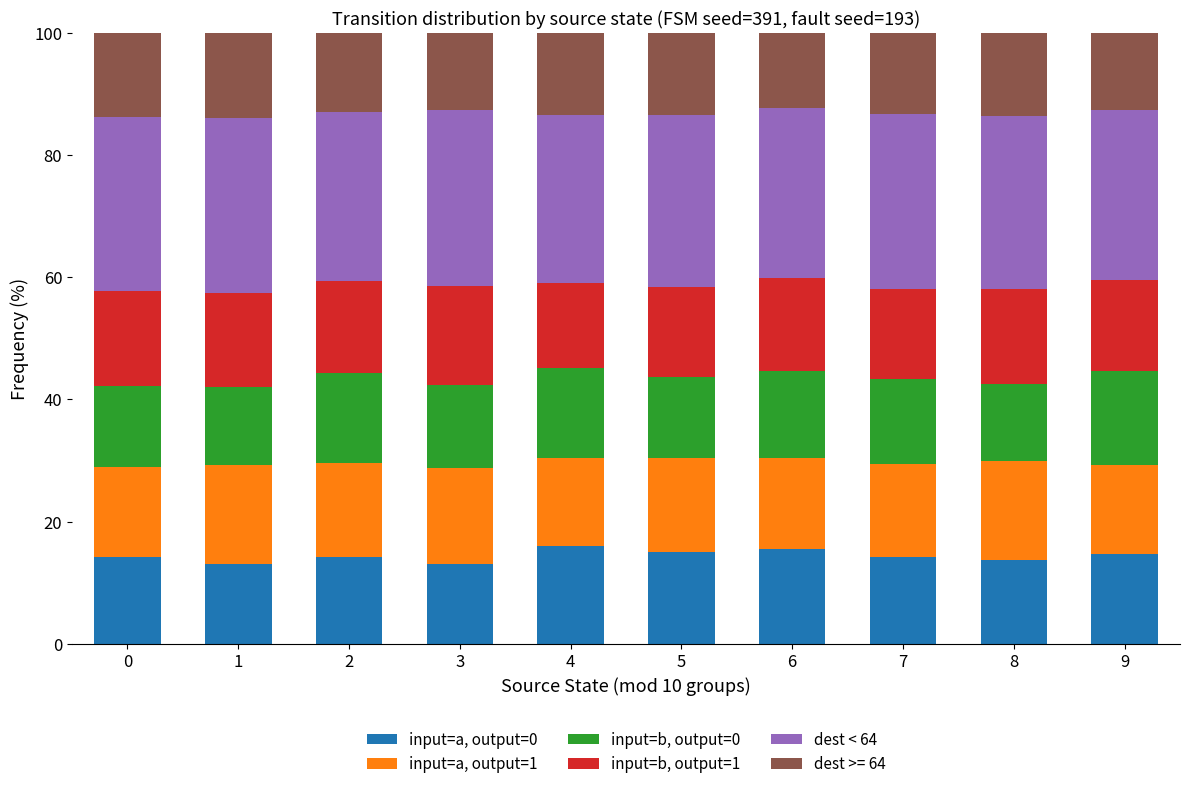

Count the number of categories in the chart.

10